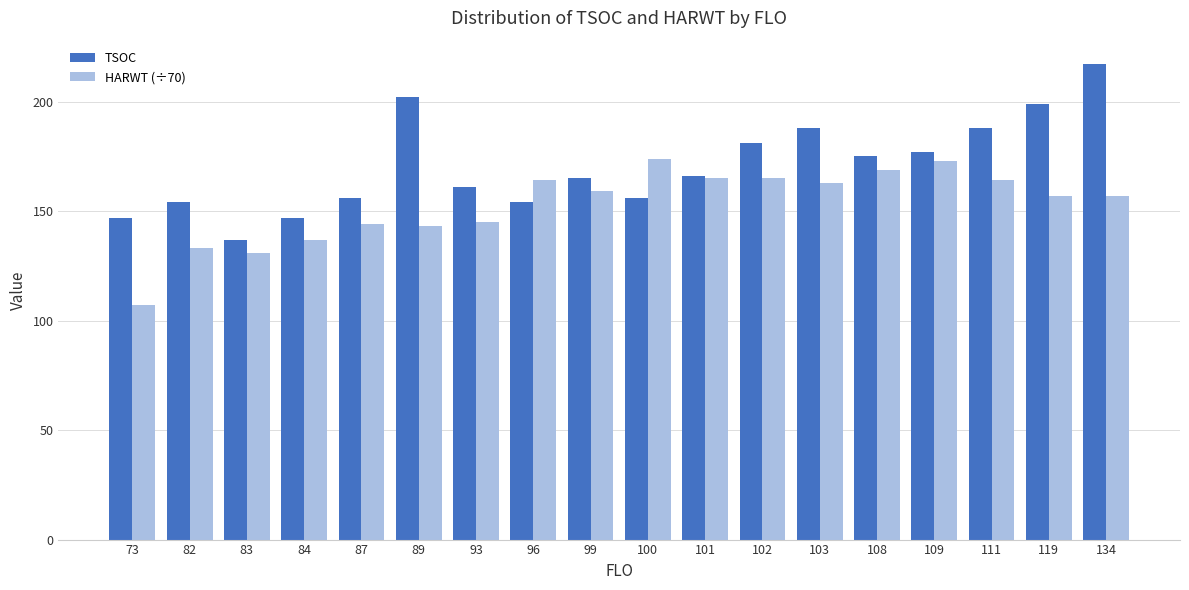

Are the bars horizontal?

No